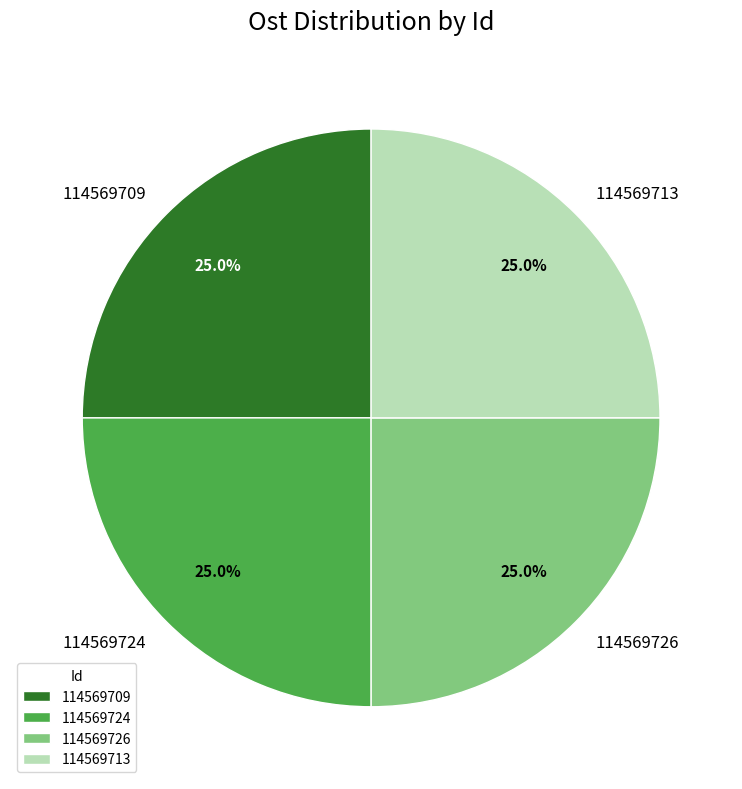

Approximately how many times larger is the value at 114569726 compared to 114569713?

1.0